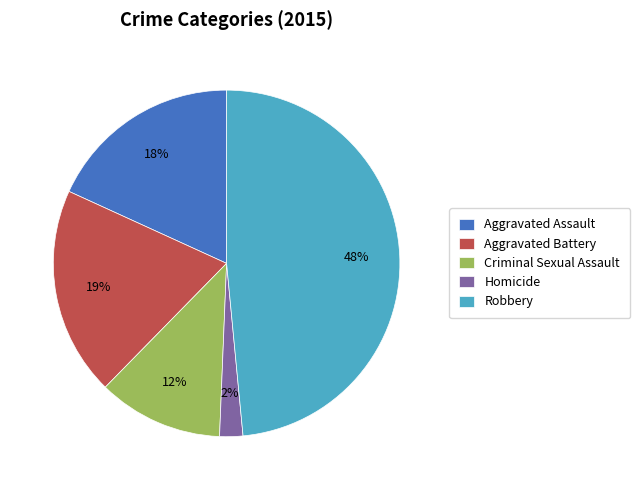

Rank the categories by value from highest to lowest.

Robbery, Aggravated Battery, Aggravated Assault, Criminal Sexual Assault, Homicide